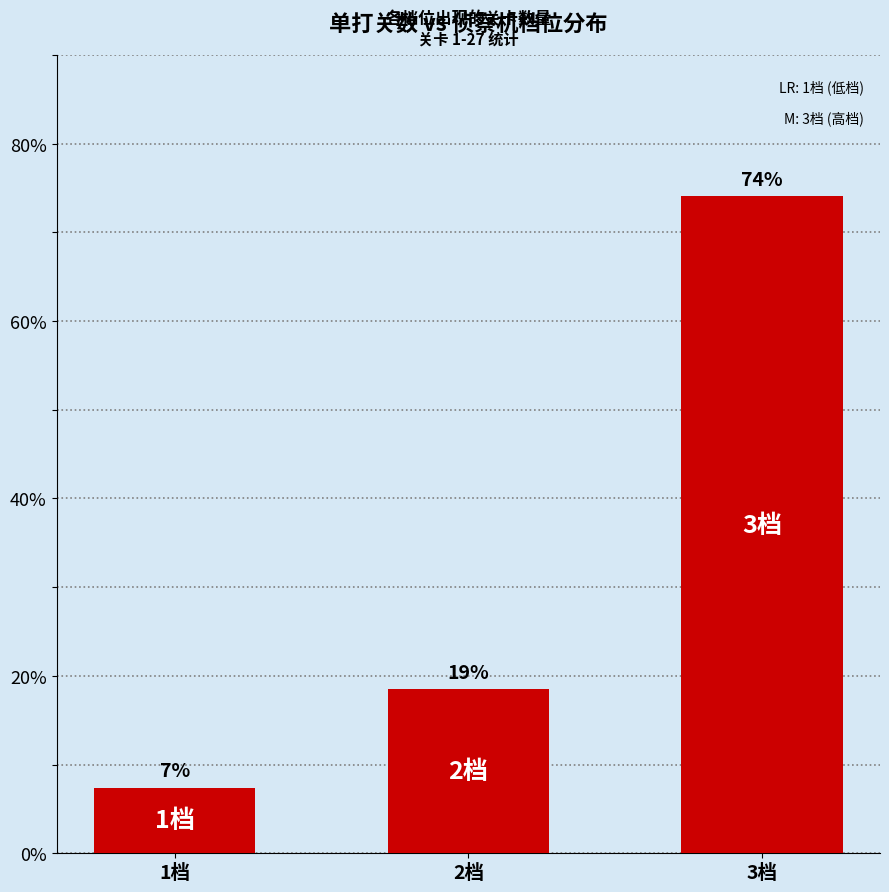

At which label does the data first exceed 18?

2档